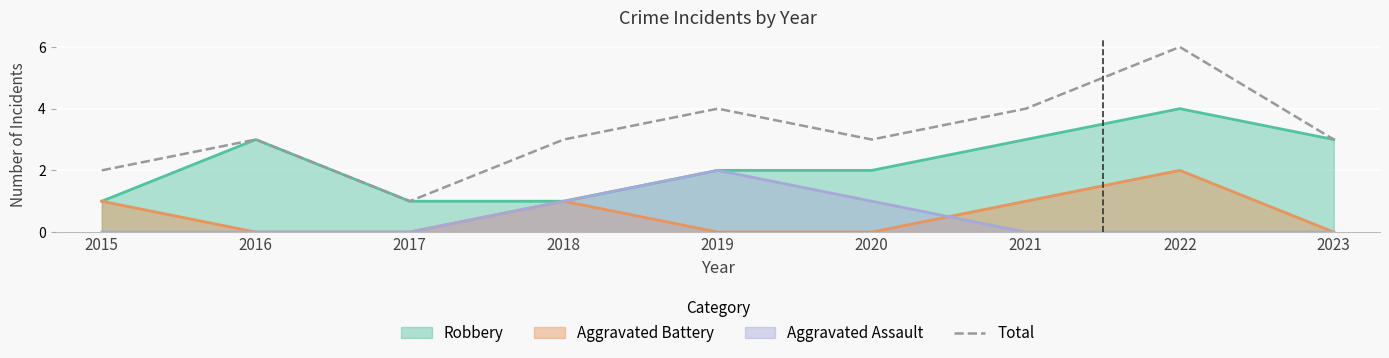

Which label corresponds to the largest value in the chart?

2022